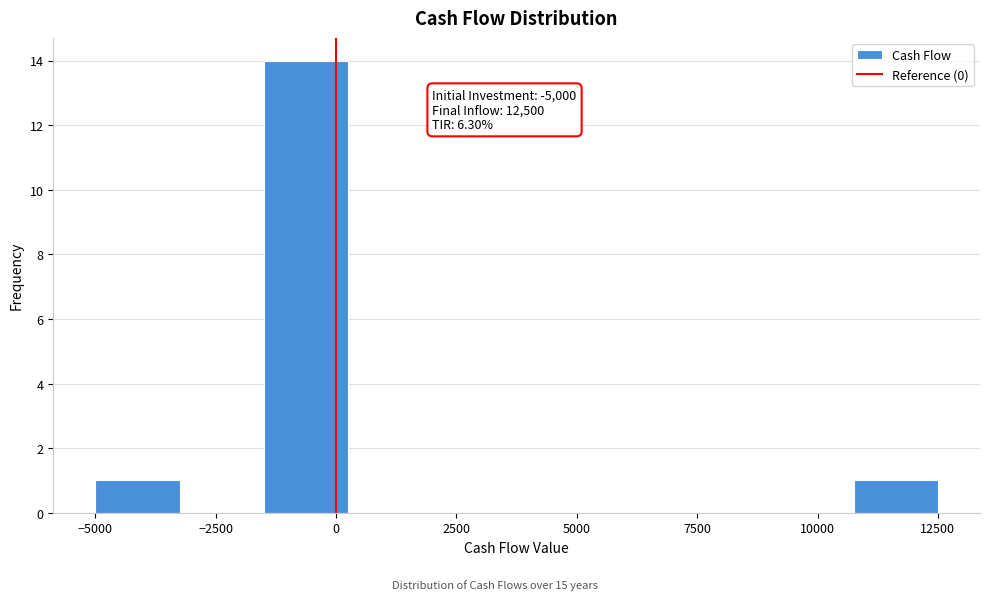

Around what value on the x-axis is the tallest bar? Give the approximate position of its centre, as read against the axis.

-500